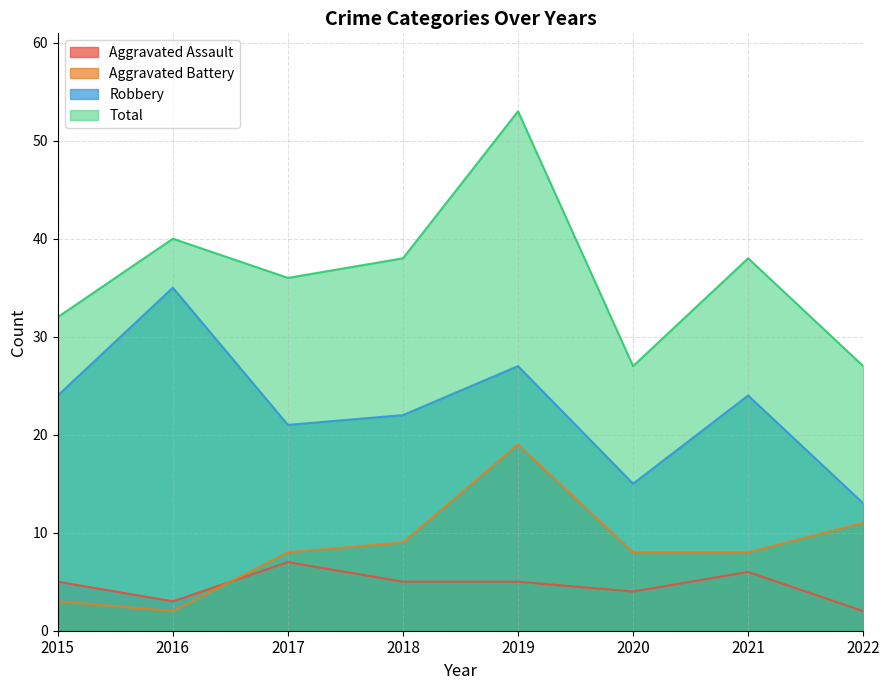

Which series has the largest total across all categories?

Total